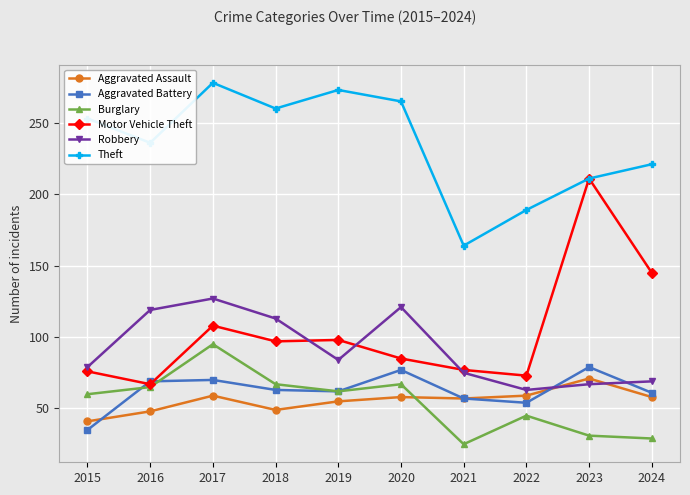

Is the value of Aggravated Assault at 2024 greater than the value of Robbery at 2016?

No